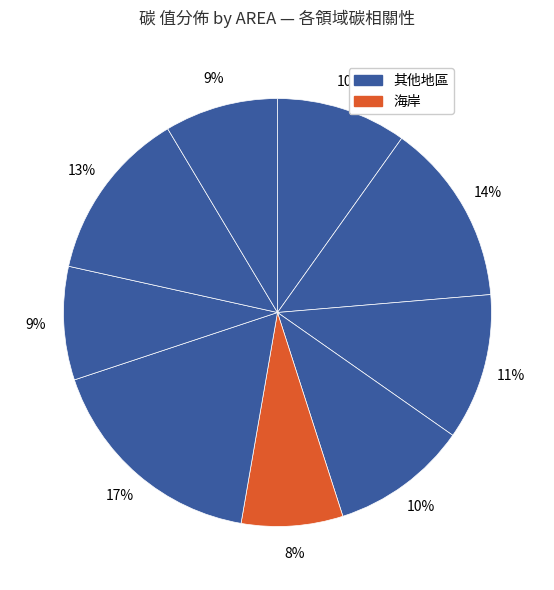

Count the number of slices in the pie.

9